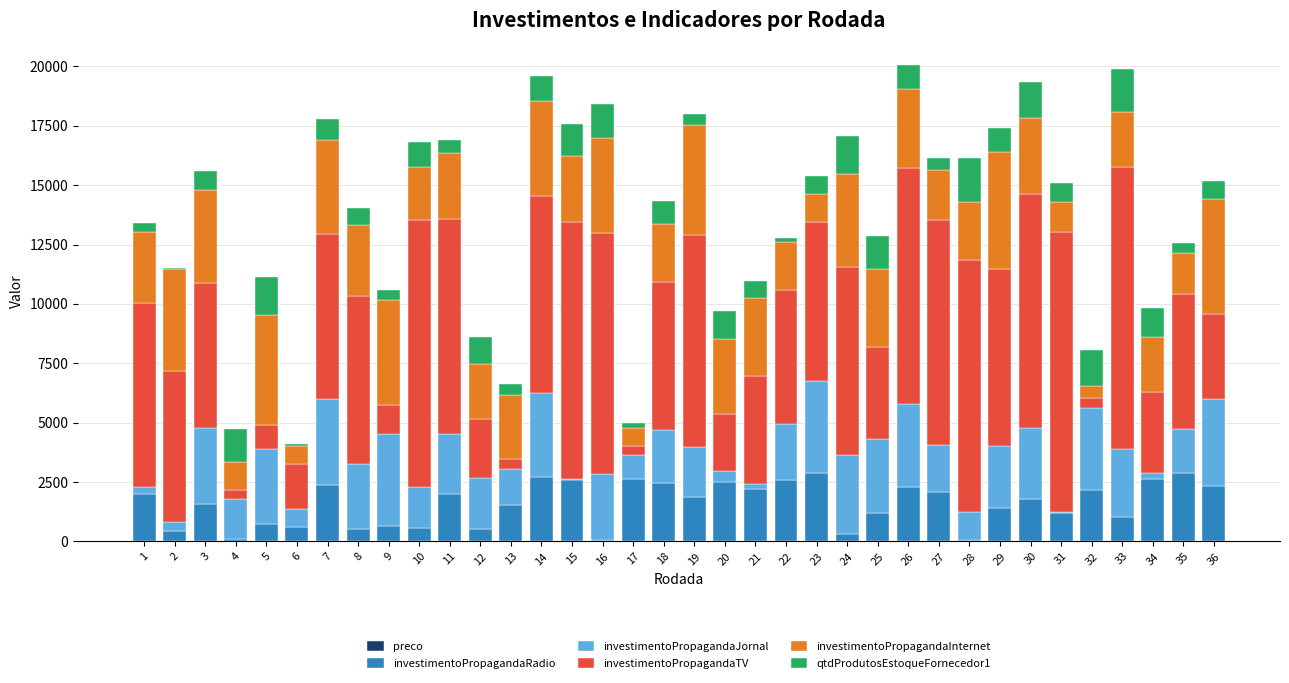

Rank the series by their maximum value, from lowest to highest.

preco, qtdProdutosEstoqueFornecedor1, investimentoPropagandaRadio, investimentoPropagandaJornal, investimentoPropagandaInternet, investimentoPropagandaTV